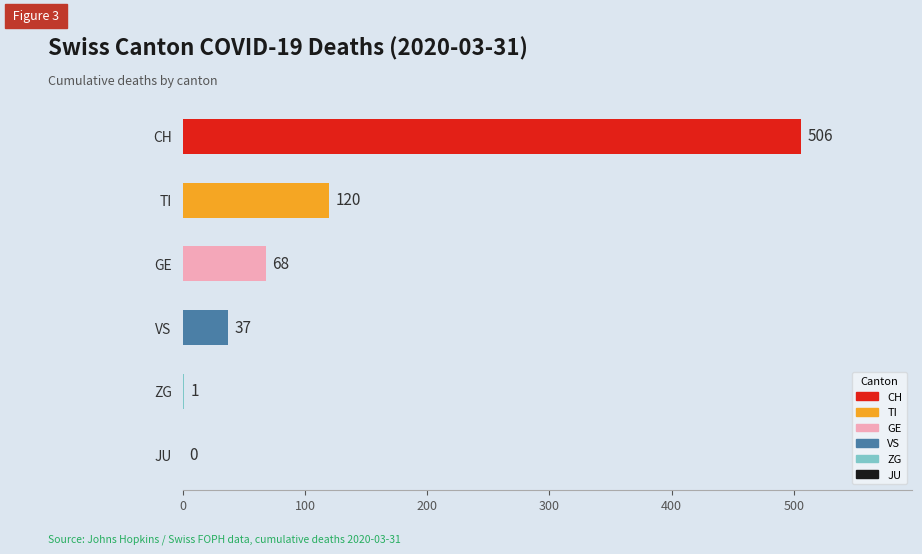

The value at GE is 93. True or false?

False